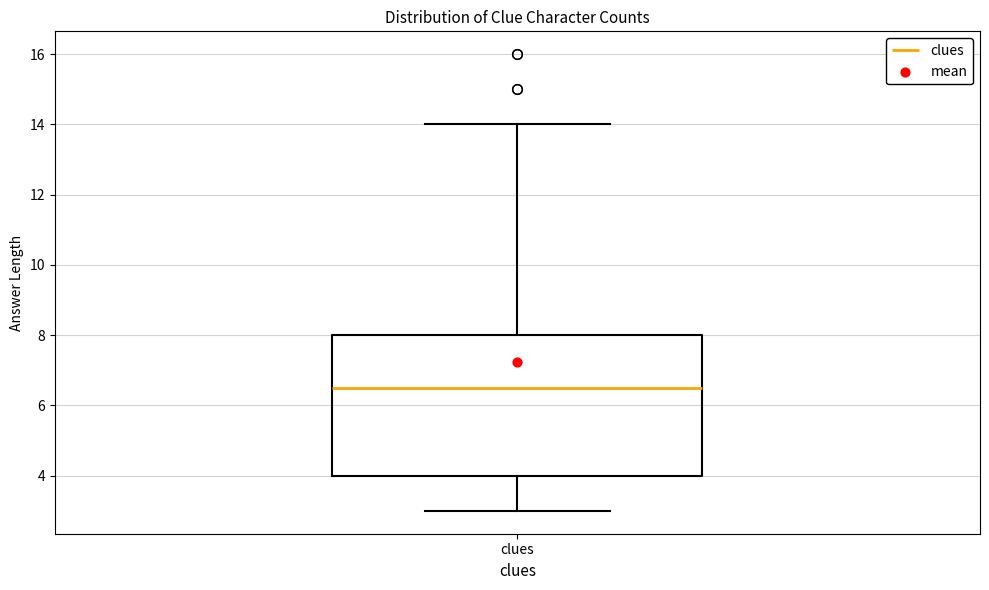

Read this box plot against the y-axis: the position of the median line, the range covered by the box, and the ends of both whiskers. The values are not printed on the chart, so give them approximately, as read against the axis.

median 6.6, box 4.0 to 8.0, whiskers 3.0 to 14.0